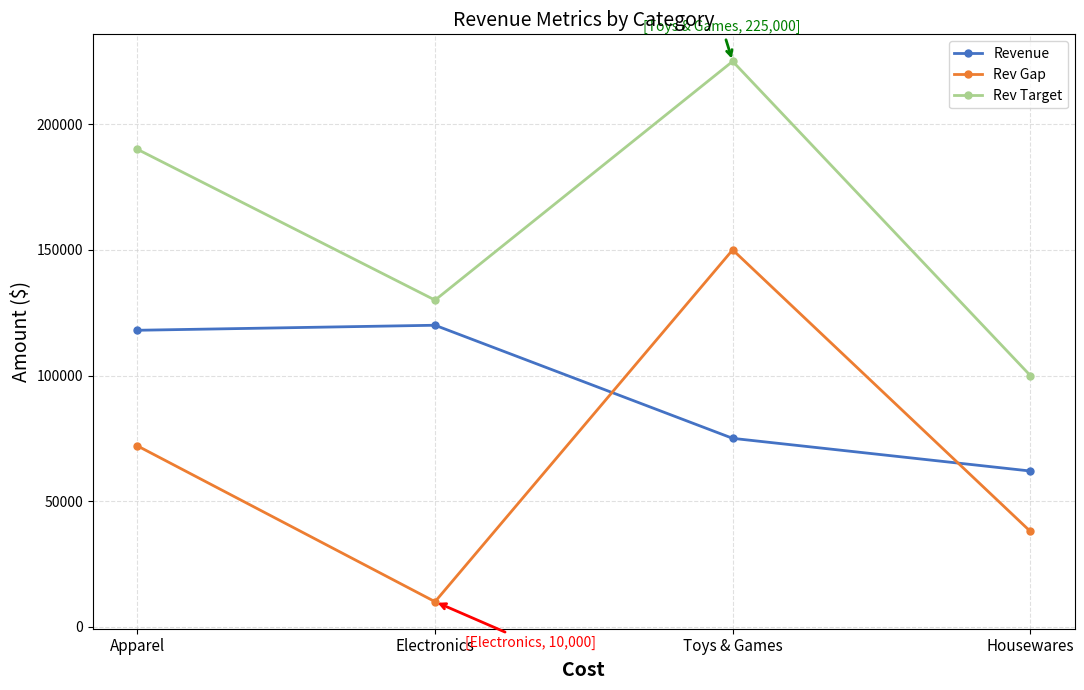

How many lines are shown in the chart?

3